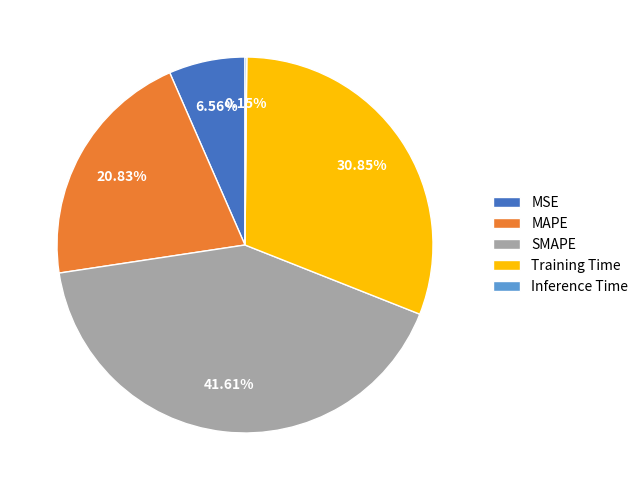

Is there any slice that represents more than half of the pie?

No